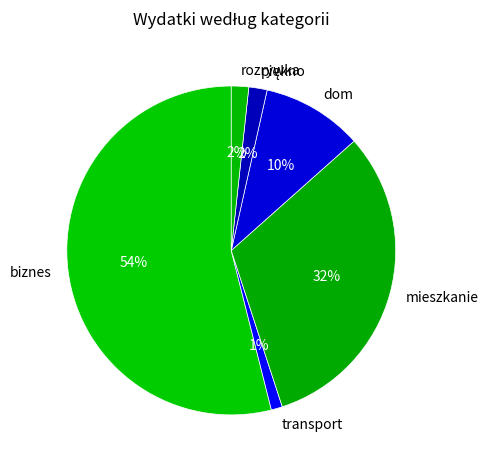

Which category has the smallest portion of the pie?

transport